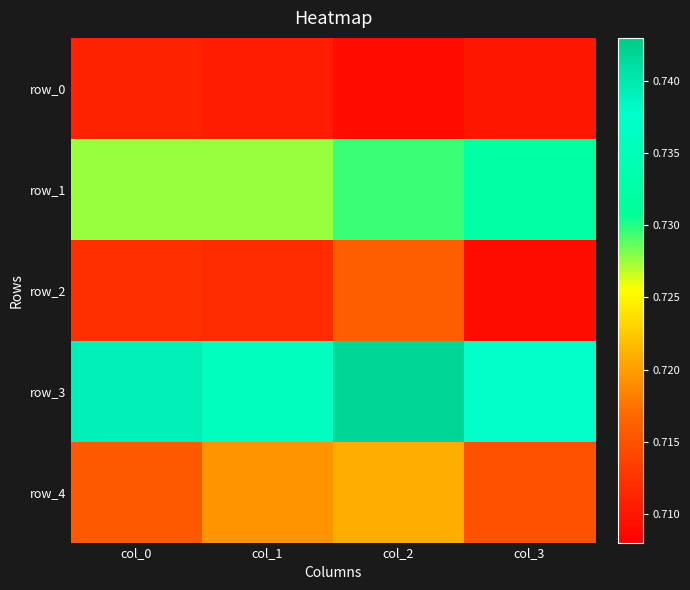

At col_1, list the series in order from smallest to largest.

row_0, row_2, row_4, row_1, row_3